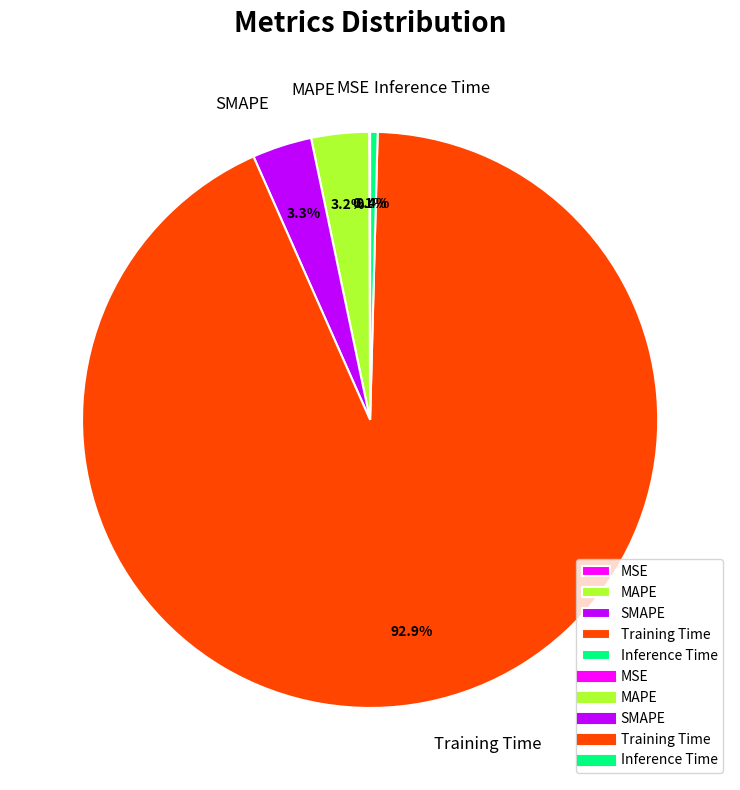

Between MAPE and Training Time, which is larger?

Training Time